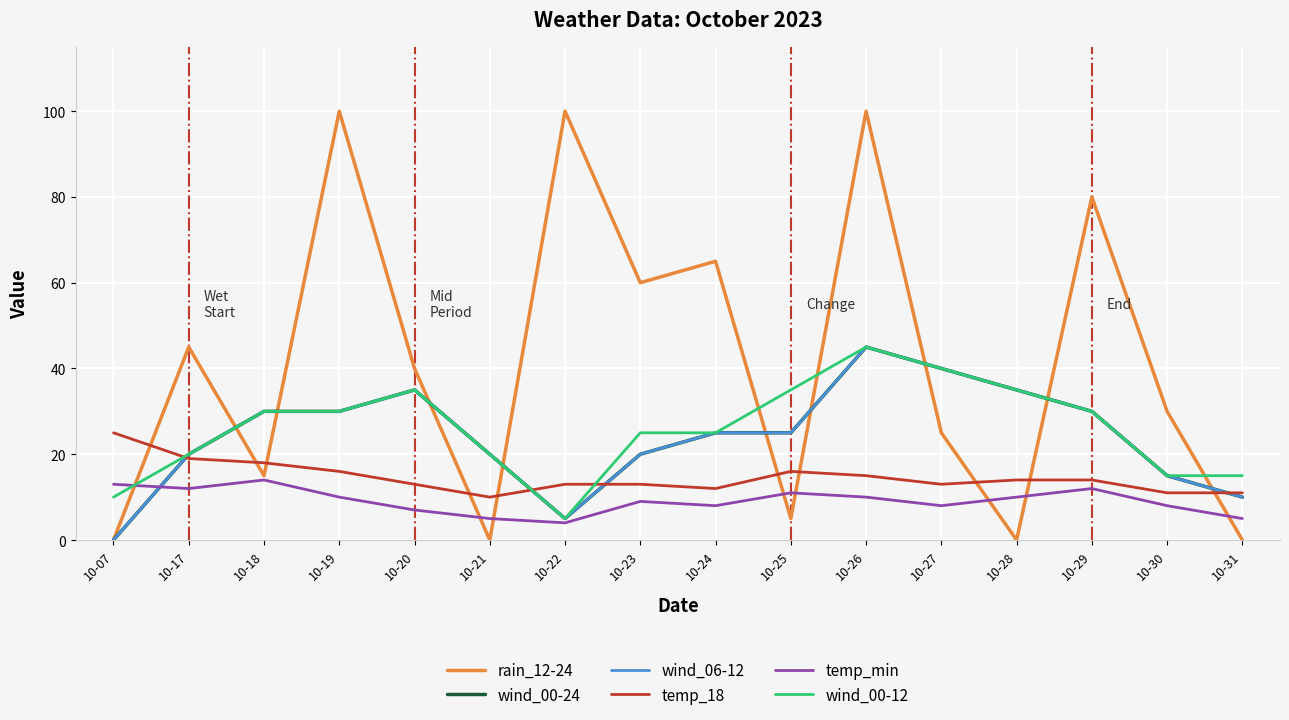

Is this an area chart (filled region under the line)?

No